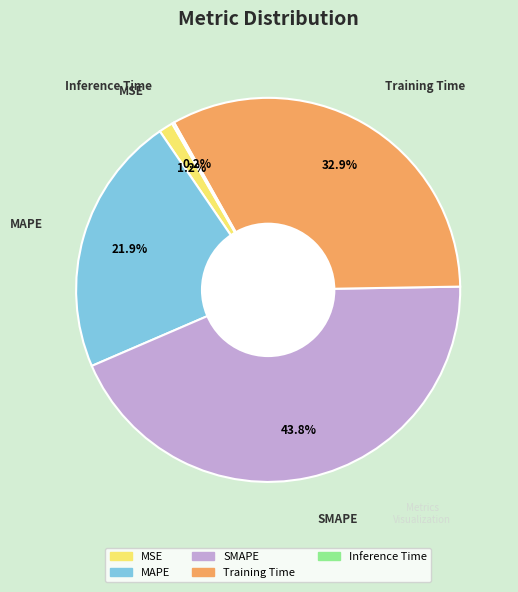

Is it true that SMAPE is 38% of the pie?

False